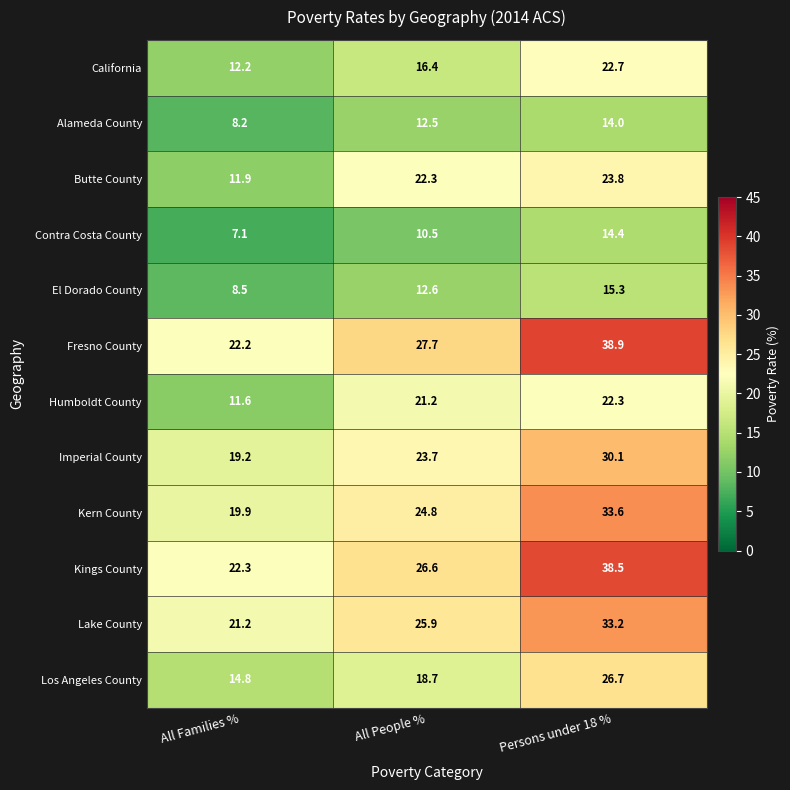

At which label is Fresno County closest to 30?

All People %